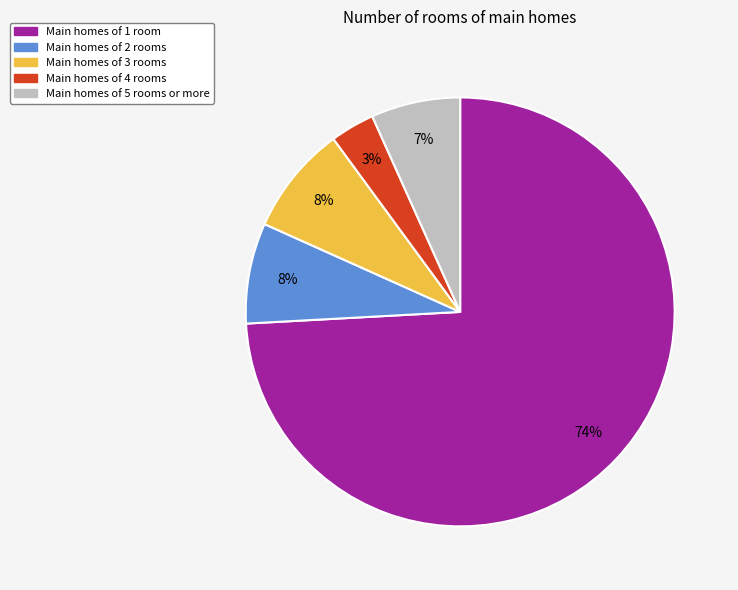

To the nearest percent, what is the difference between the largest and smallest slice percentages?

71%